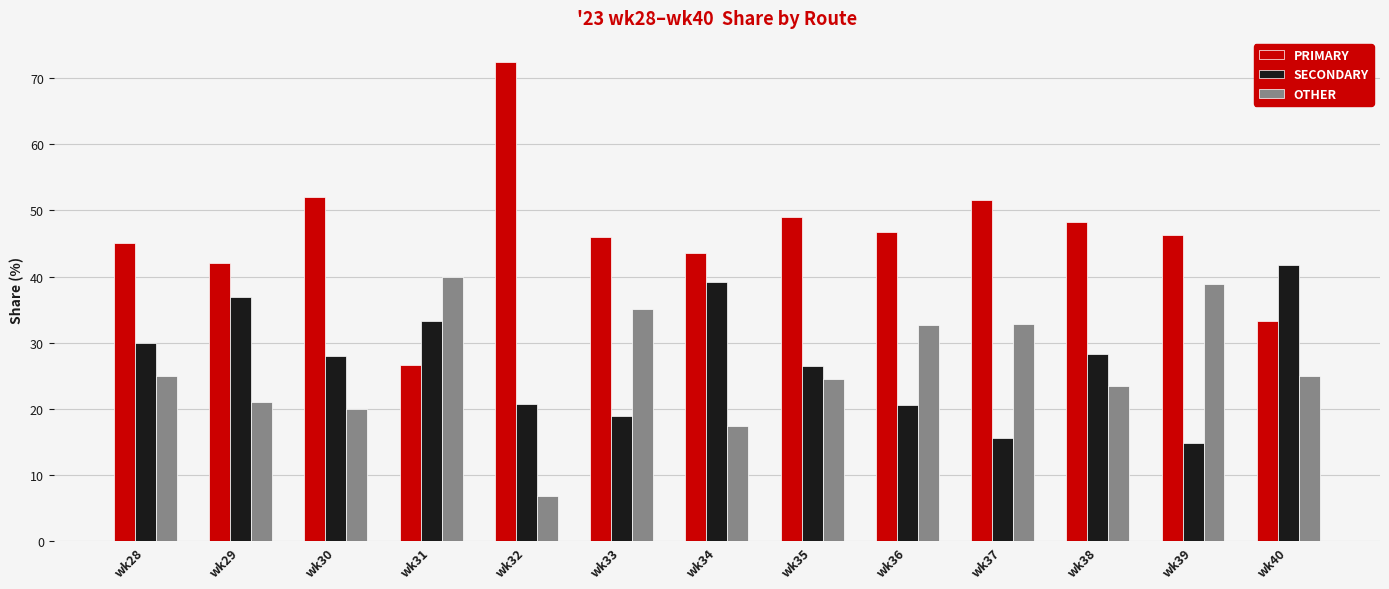

What is the spread (max minus min) of values at wk37?

35.9